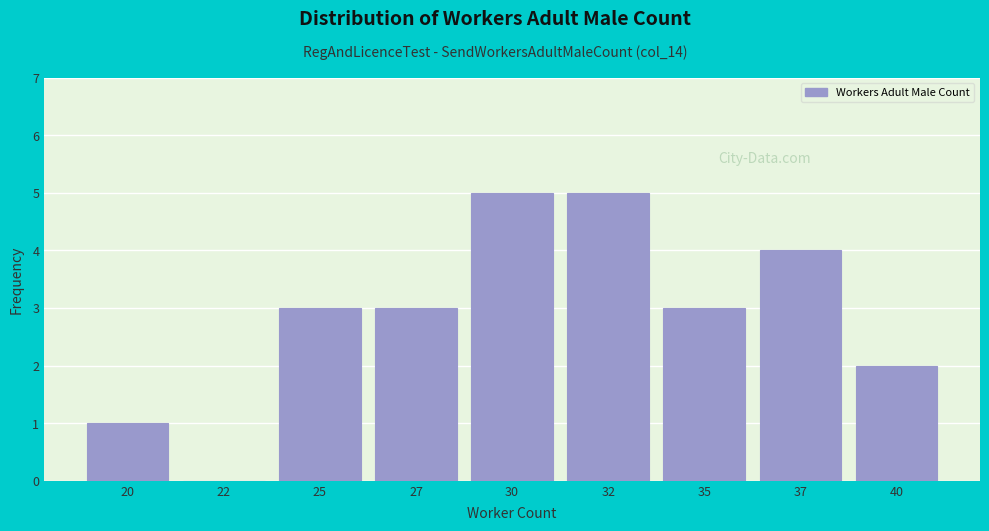

Reading right to left, list all the values displayed in this chart.

40=2	37=4	35=3	32=5	30=5	27=3	25=3	22=0	20=1